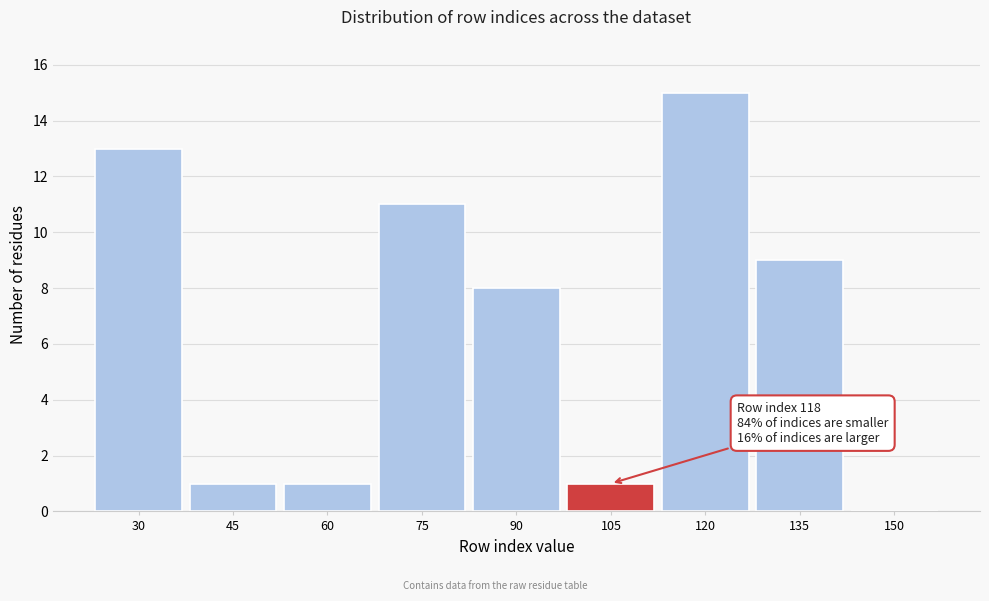

Reading right to left, transcribe all the data shown in this chart.

150=0	135=9	120=15	105=1	90=8	75=11	60=1	45=1	30=13